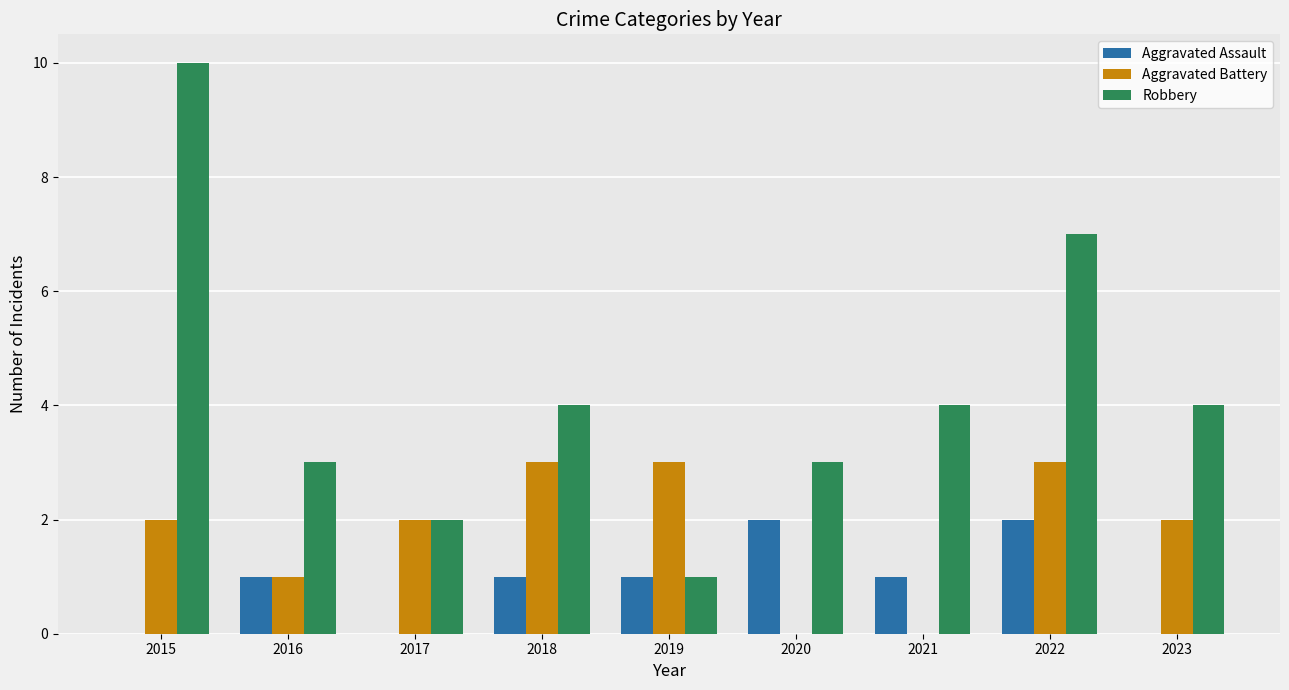

How many Aggravated Assault values are between 0 and 1?

7